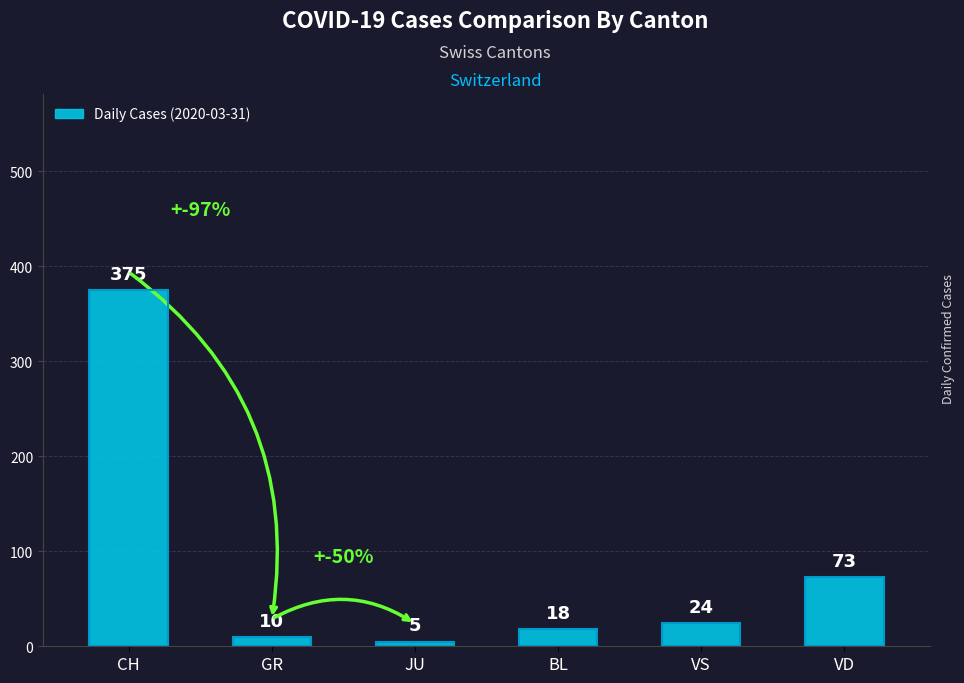

What is the sum of all values?

505